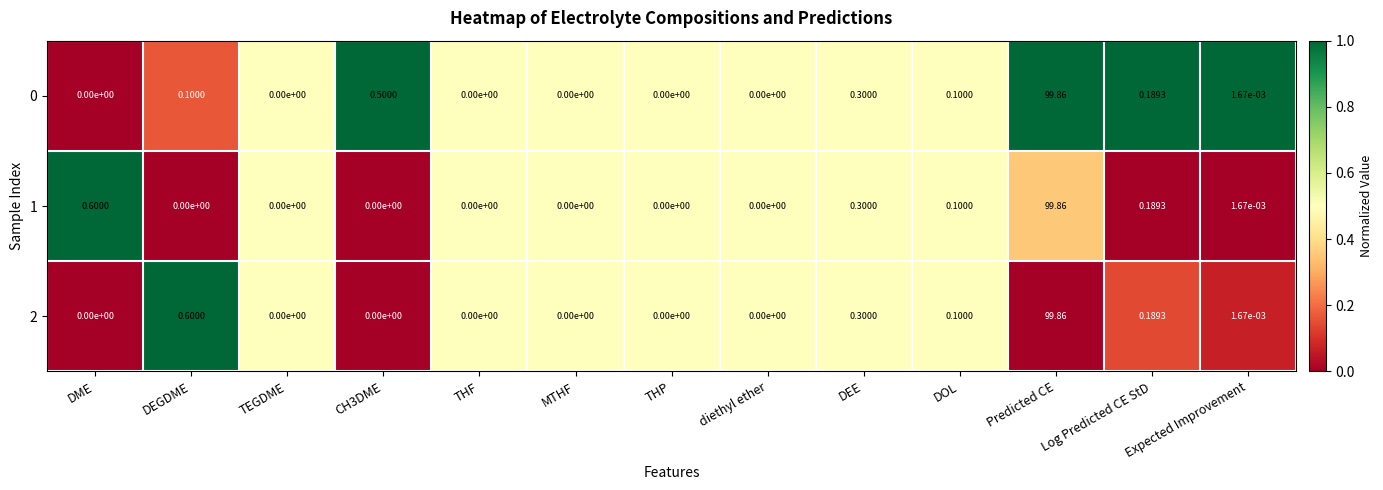

At which category does the chart reach its peak across all series?

Predicted CE